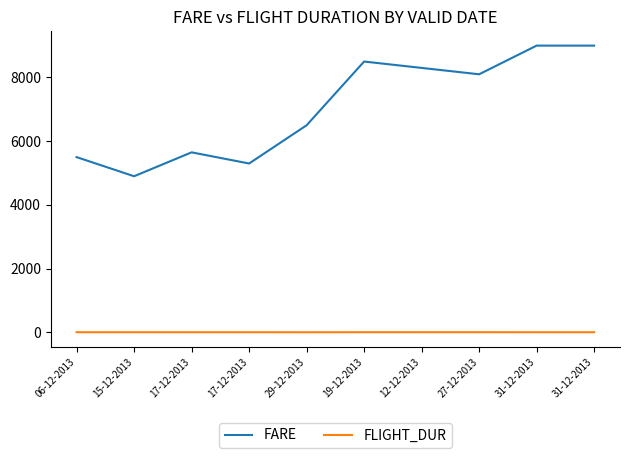

Does the chart display data point markers on the line(s)?

No